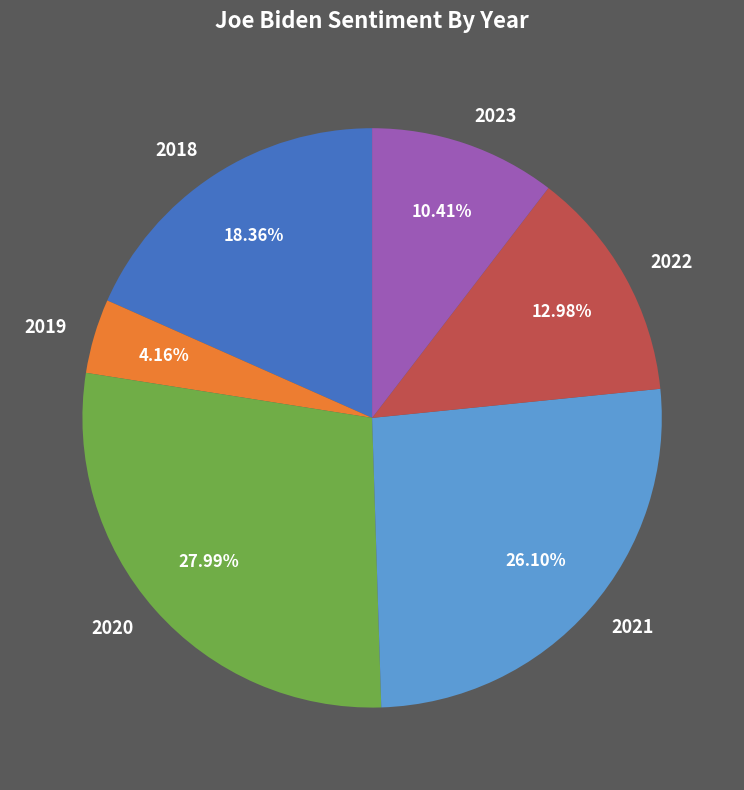

How many slices are in this pie chart?

6